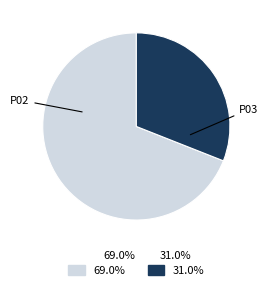

Rank the categories by value from highest to lowest.

P02, P03